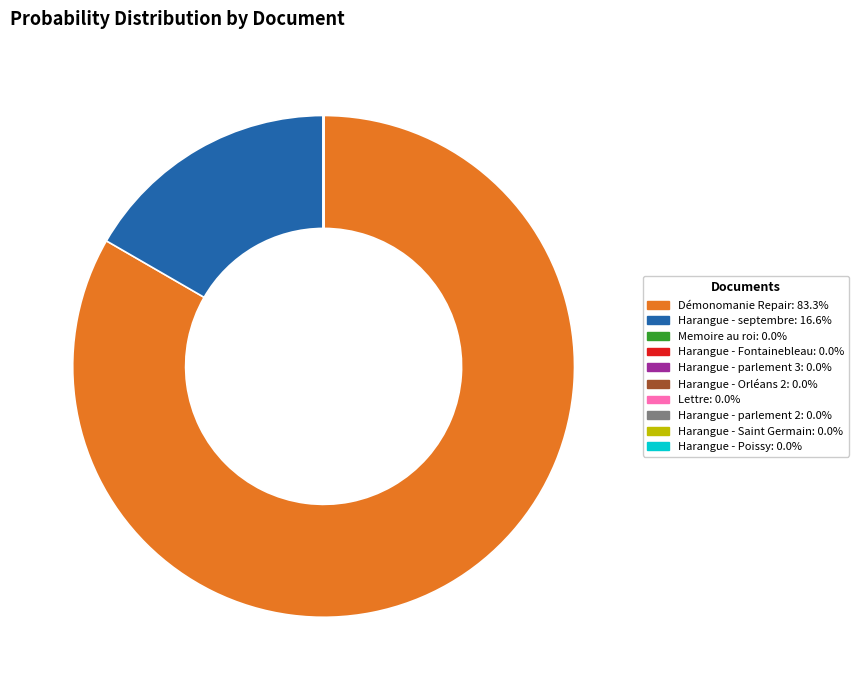

Is there any slice that represents more than half of the pie?

Yes